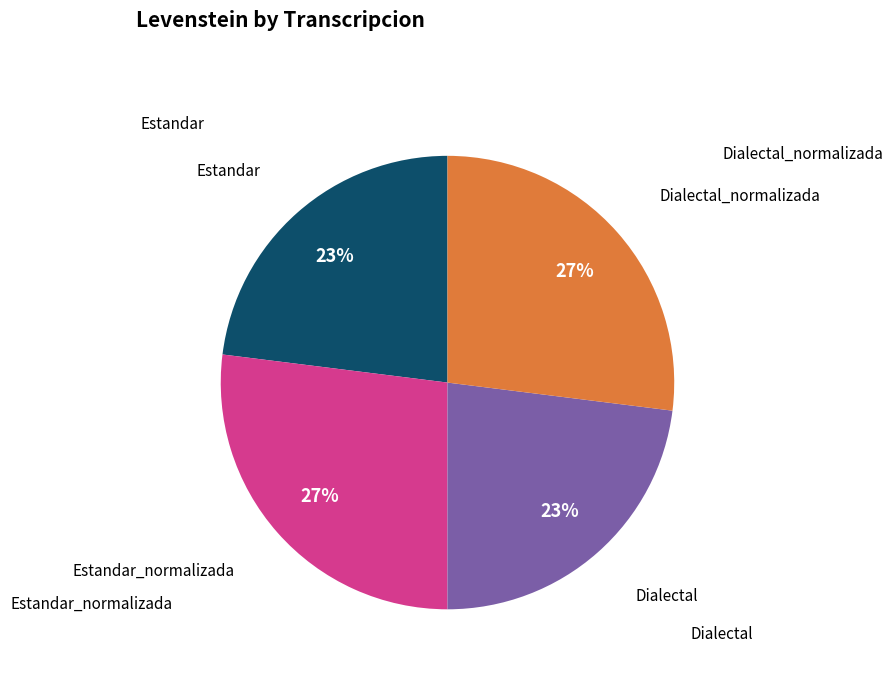

To the nearest percent, what is the difference between the largest and smallest slice percentages?

4%